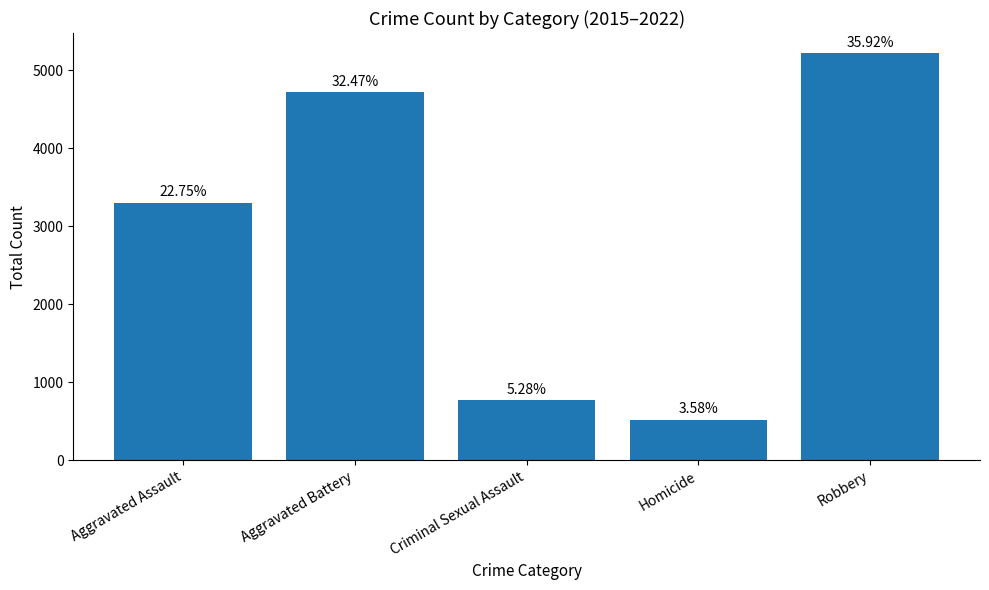

True or false: the data shows 2870 at Aggravated Battery.

False